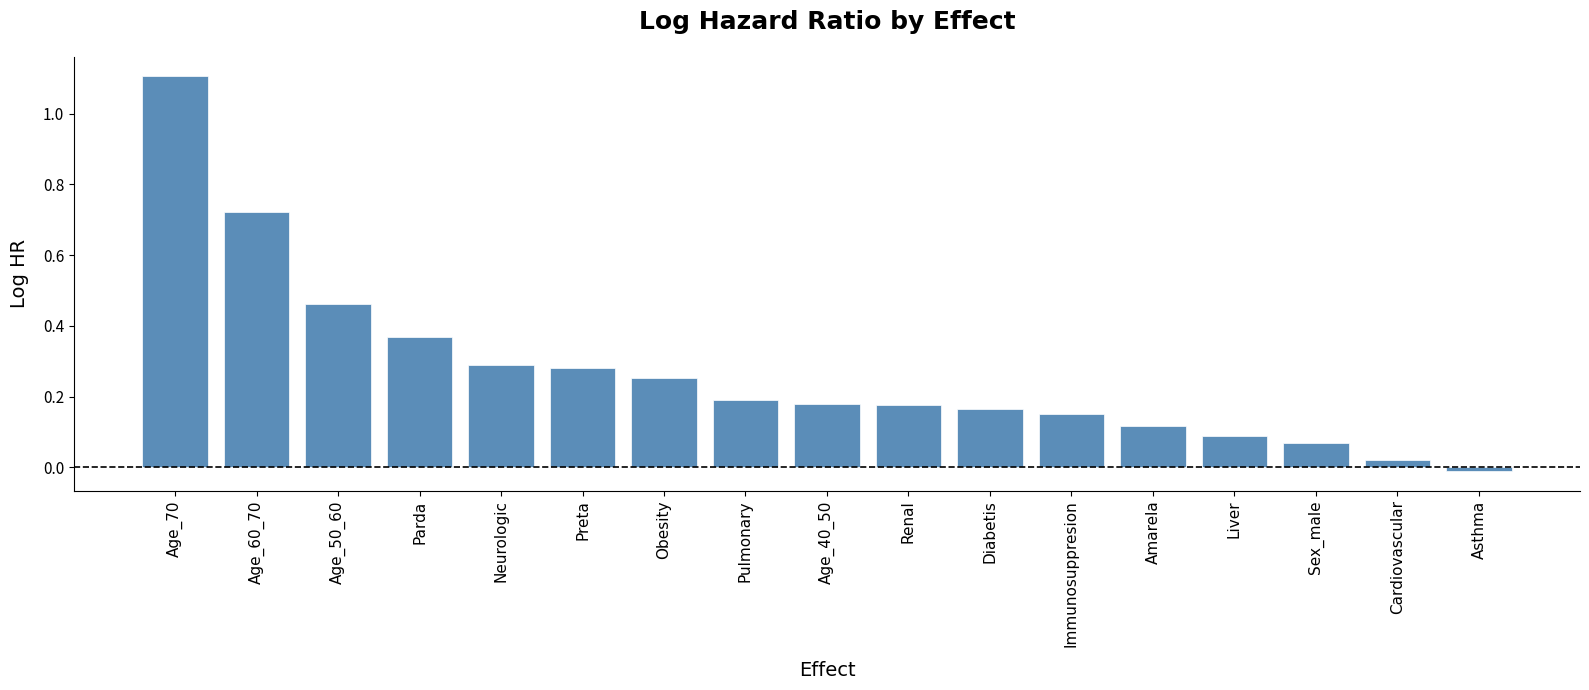

What is the label of the 12th bar from the left?

Immunosuppresion